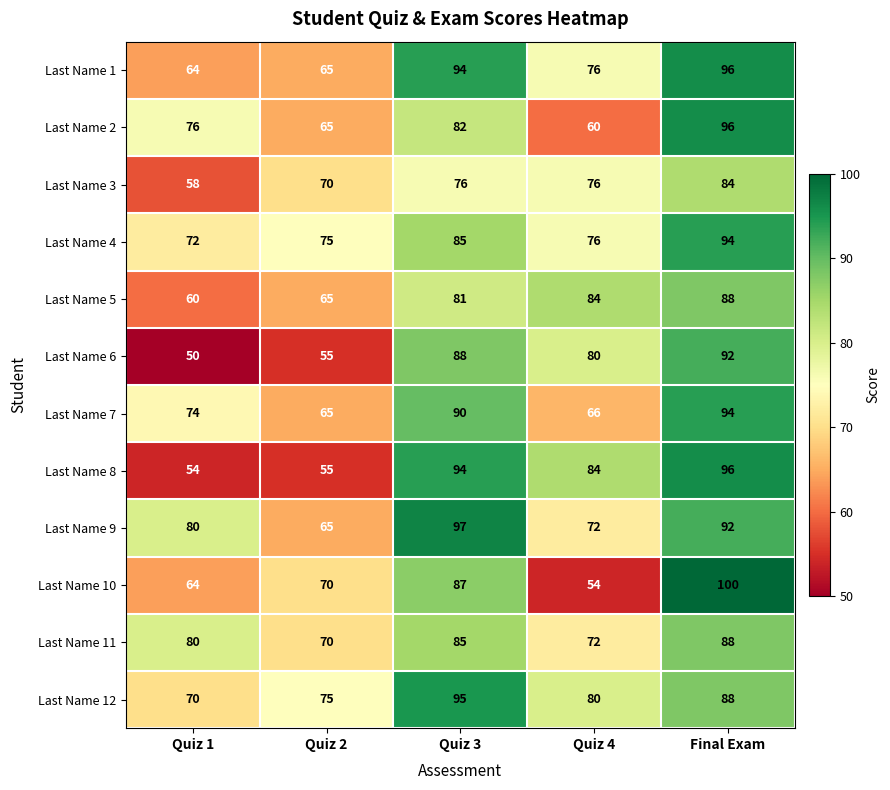

The Last Name 5 series shows 130 at Quiz 4. True or false?

False